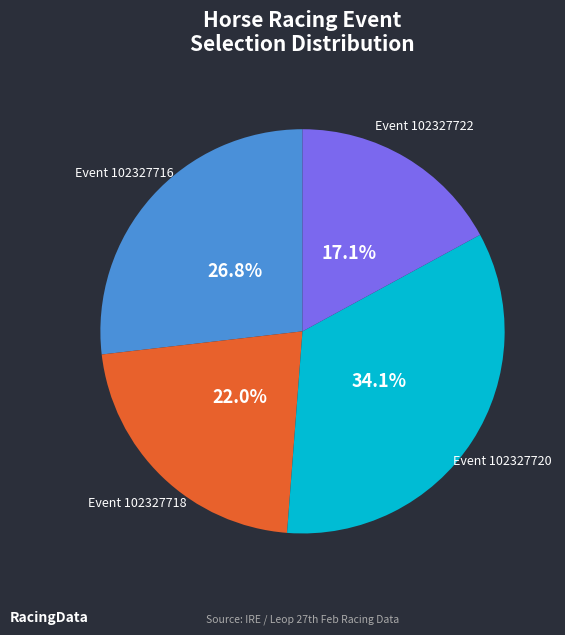

Is there a majority slice in this chart?

No